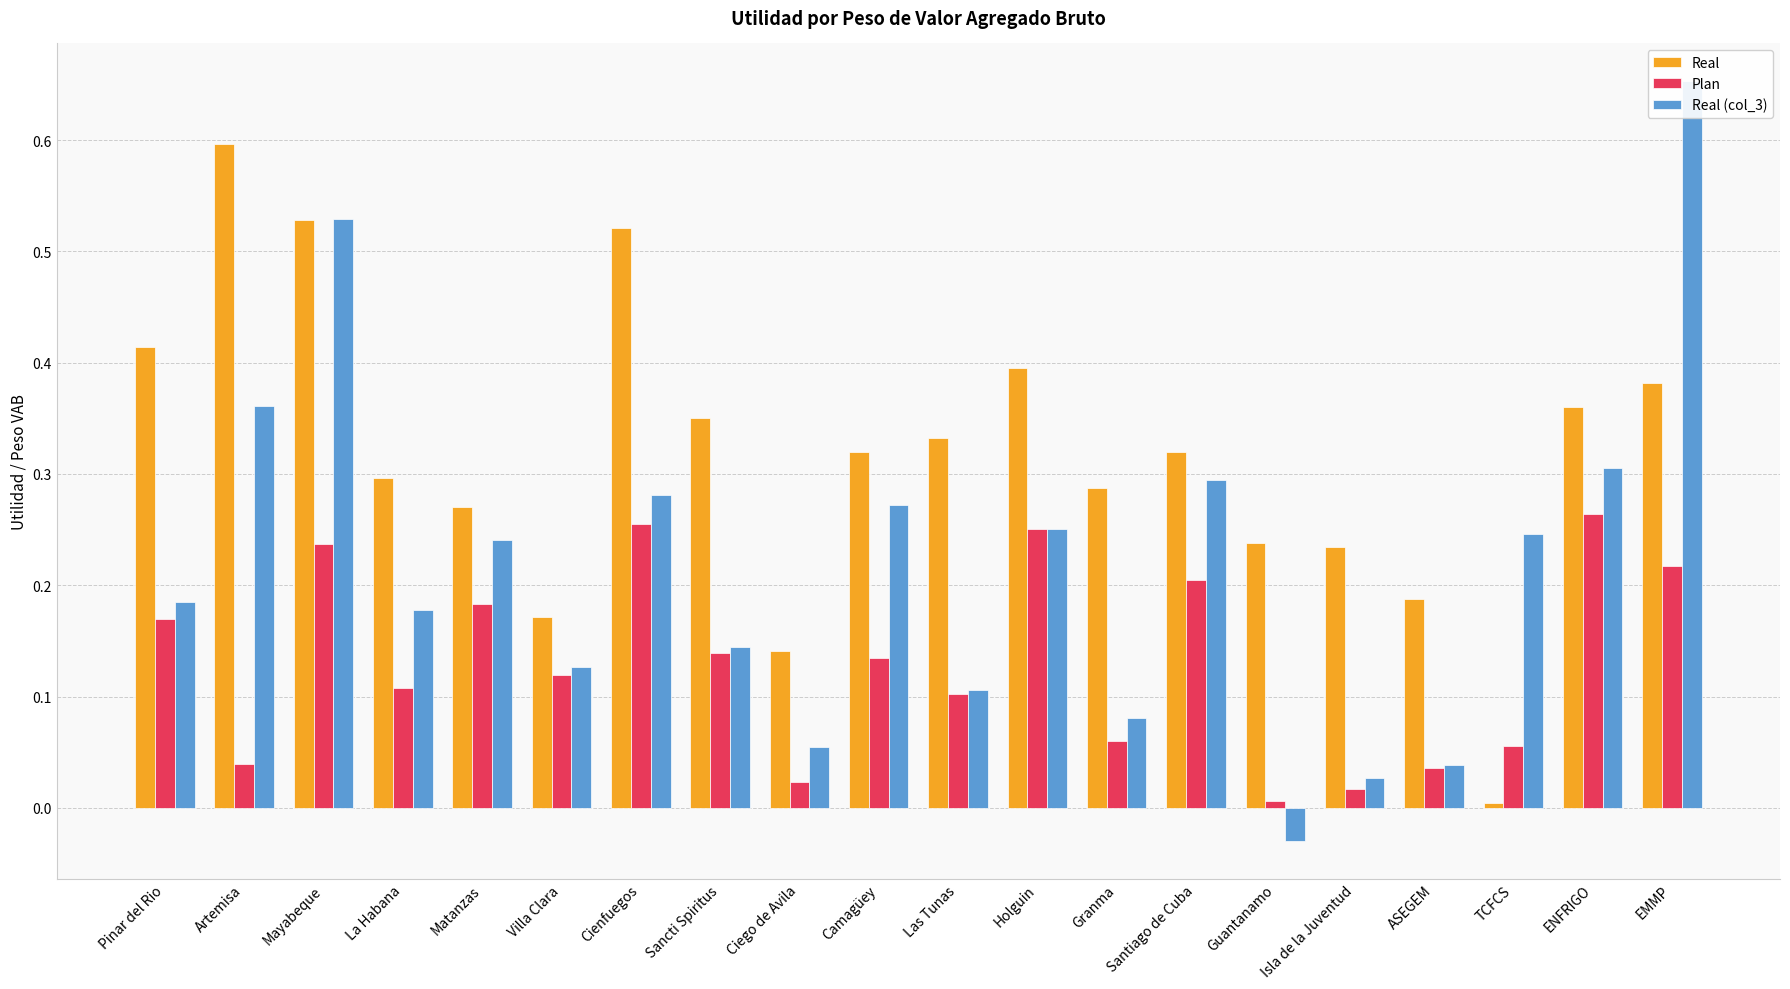

How many values in Real (col_3) are below zero?

1